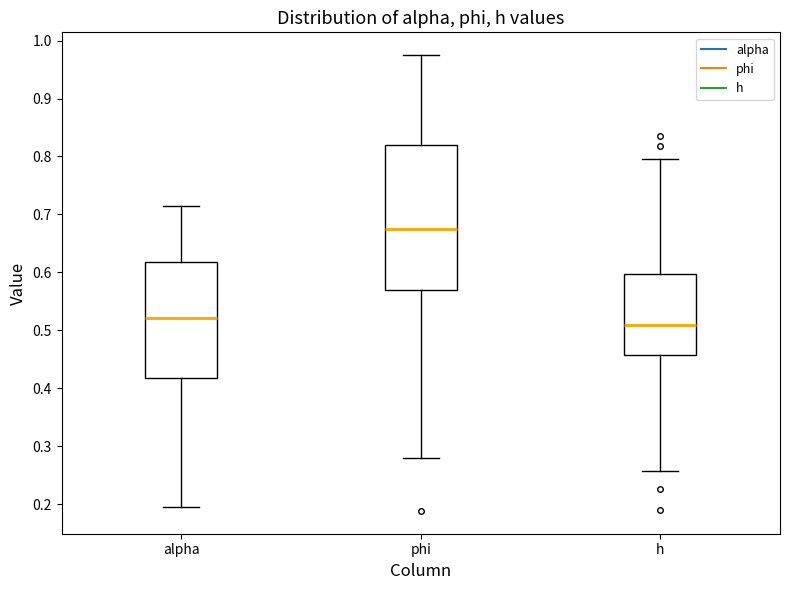

Which box is the tallest, from its lower edge to its upper edge?

phi